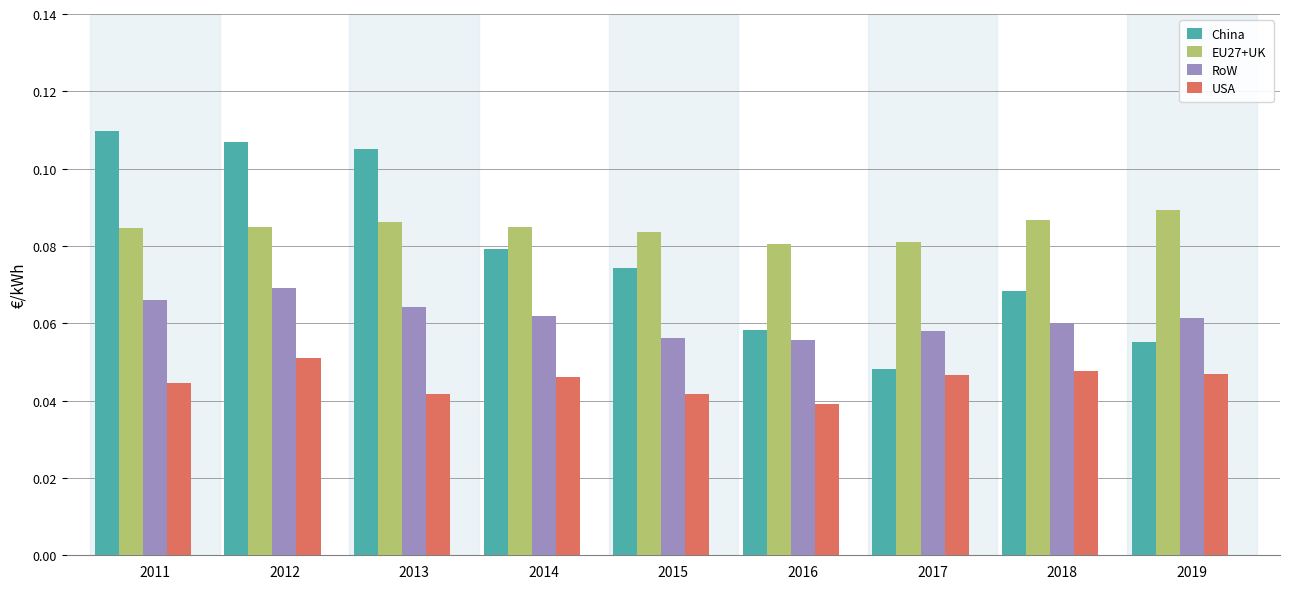

Which series has the largest range (max minus min)?

China